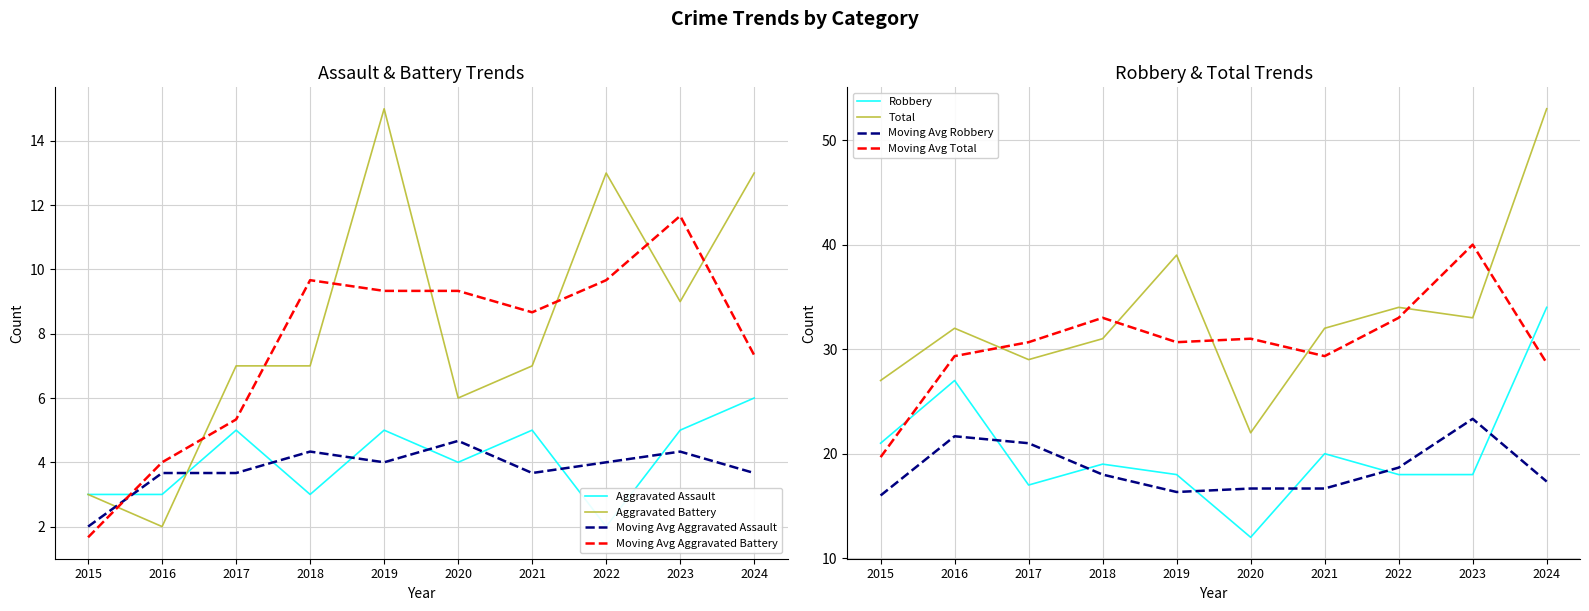

What is the sum of the Total values at 2018 and 2023?

64.0